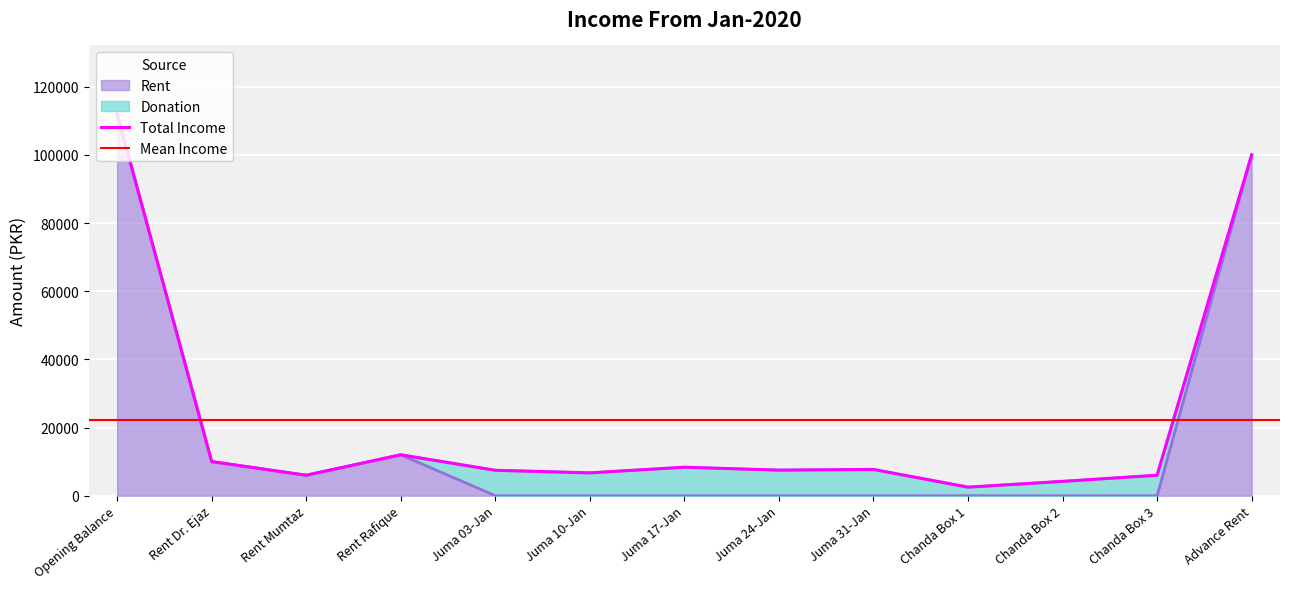

What is the difference between the second highest and second lowest values?

100000